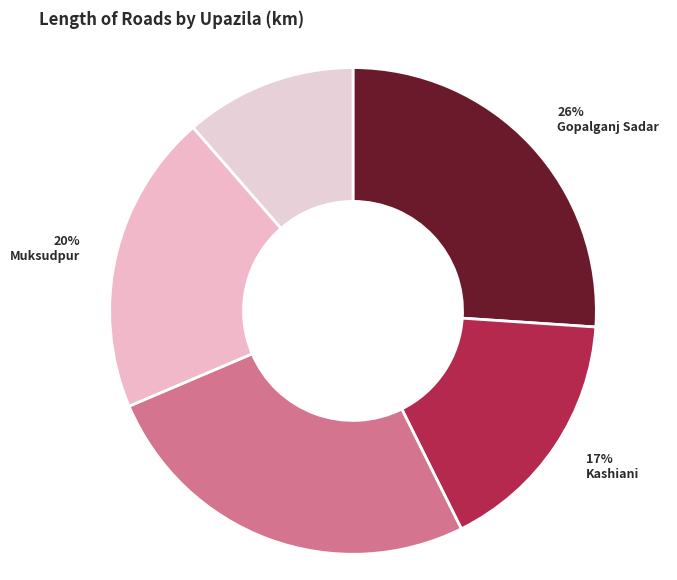

What percentage is NOT represented by Kashiani?

83.4%